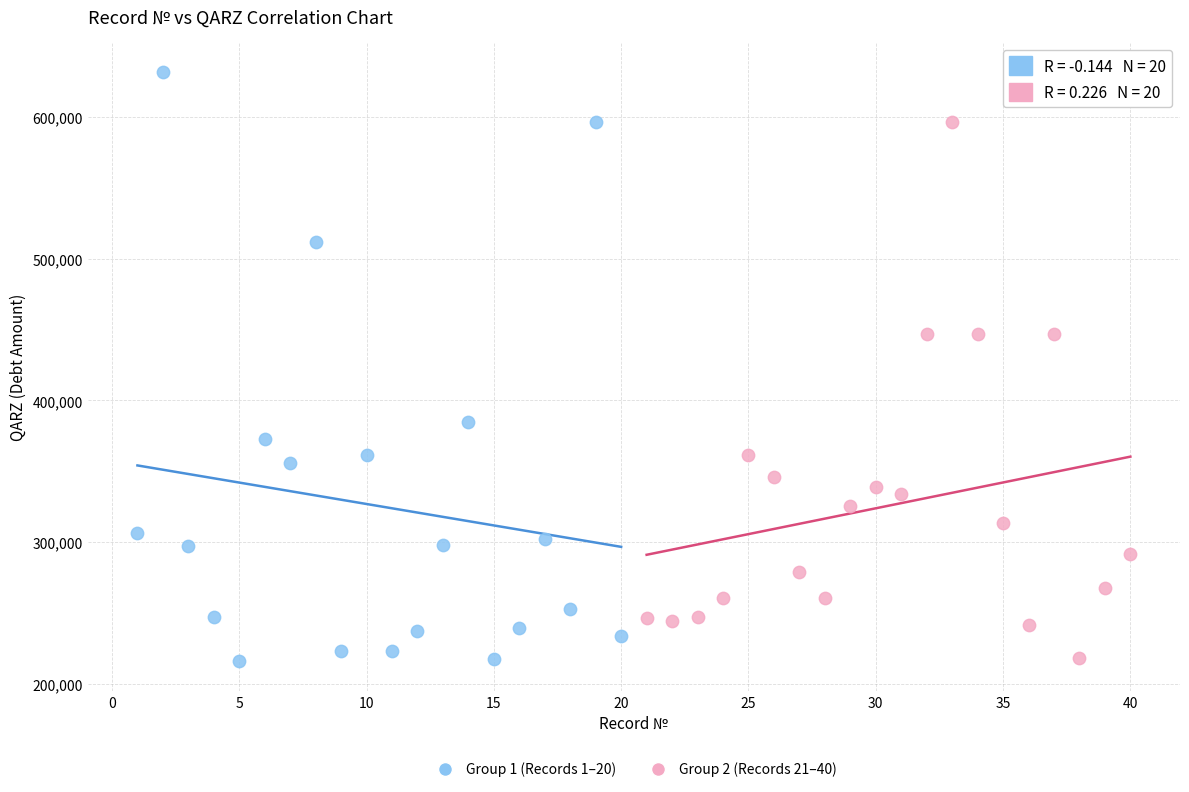

Which series has the widest spread of Y values?

Group 1 (Records 1–20)